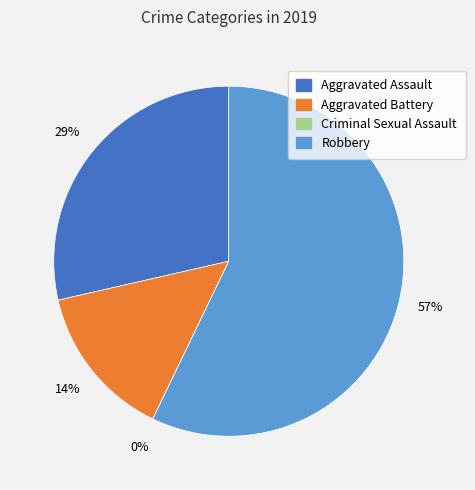

Does any single category account for the majority?

Yes